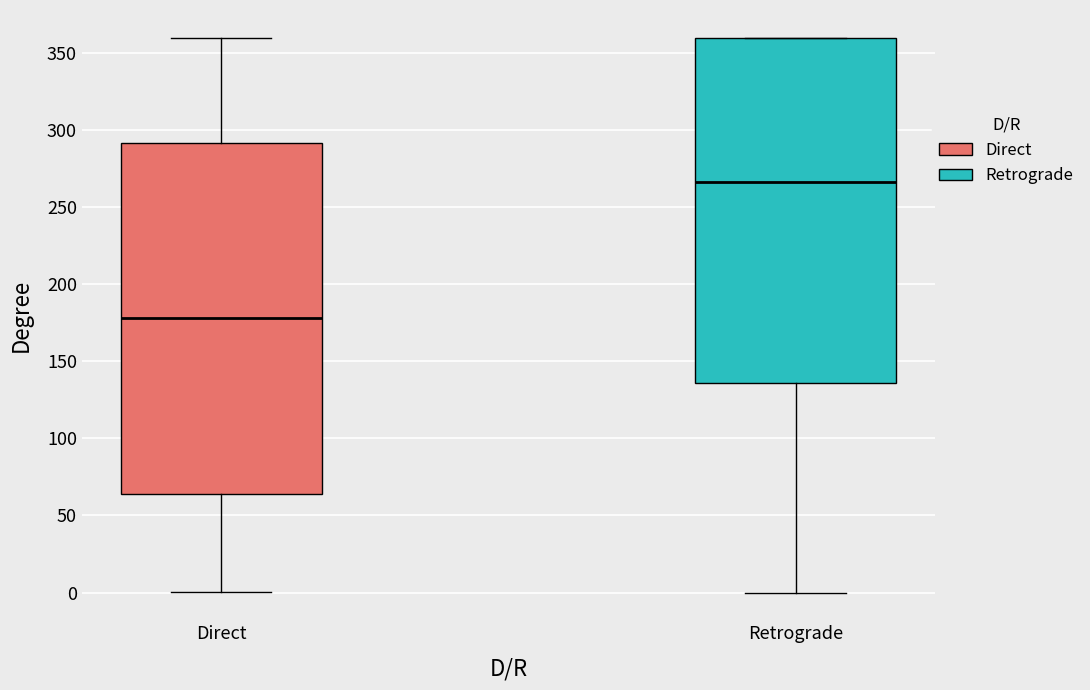

Where does the median line of the box for Retrograde sit on the y-axis? The values are not printed on the chart, so give them approximately, as read against the axis.

265